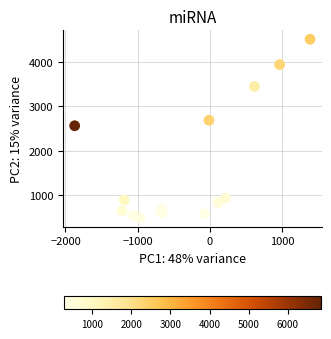

What is the range of Y values (max minus min)?

4025.4